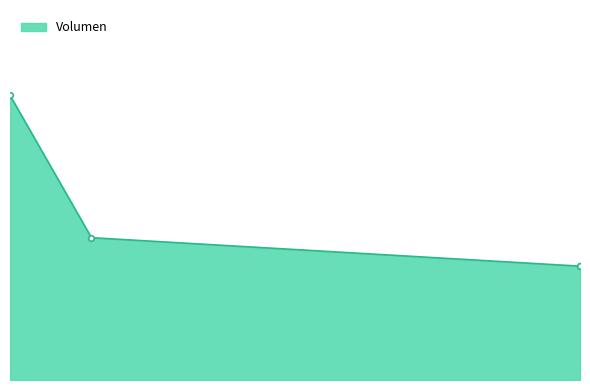

How many lines are shown in the chart?

1